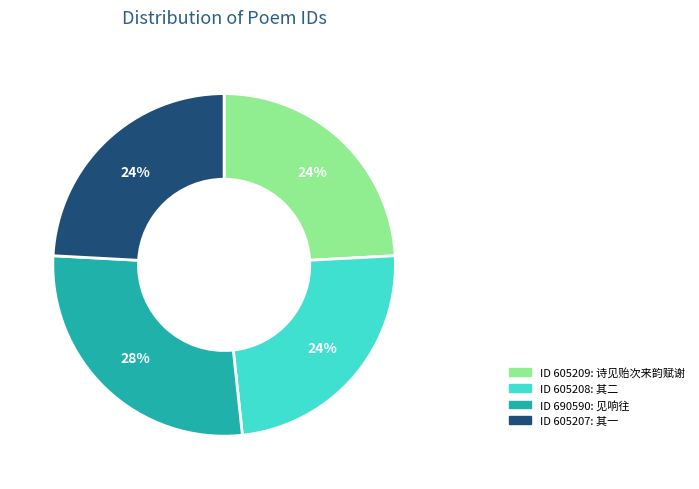

Is there any slice that represents more than half of the pie?

No